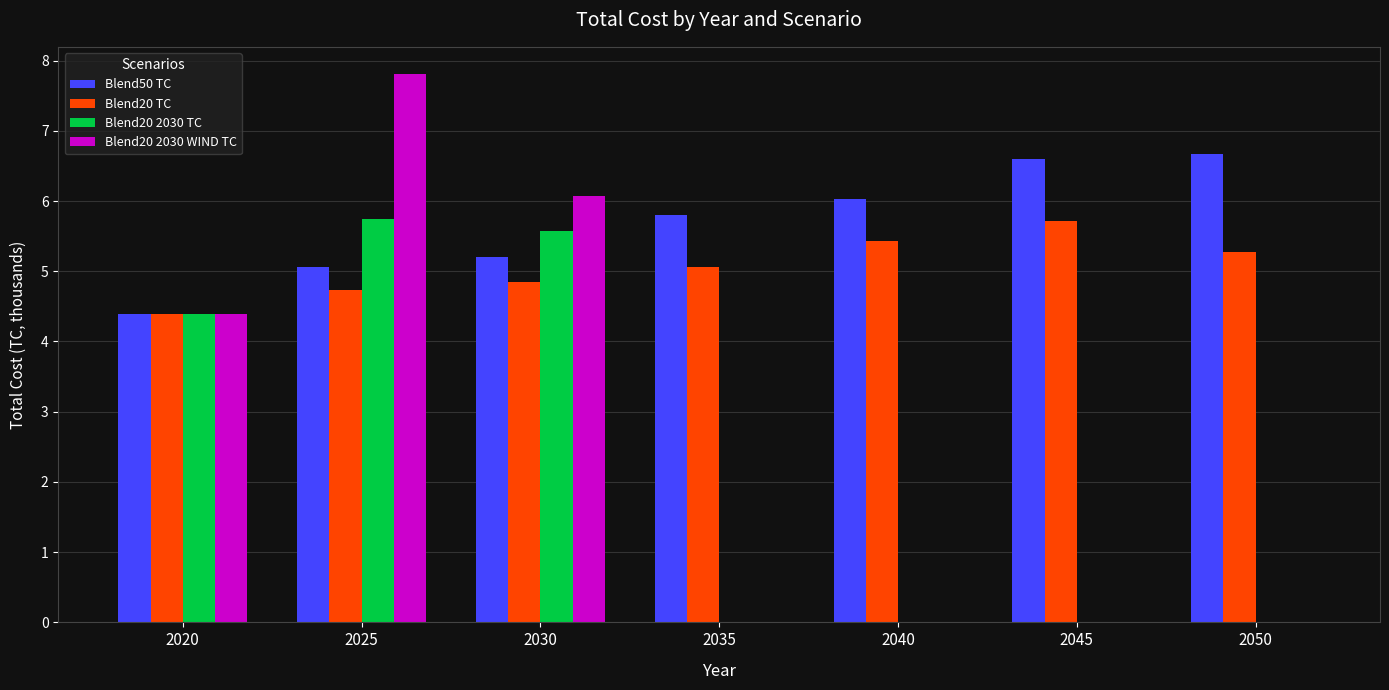

Is the value of Blend20 2030 TC at 2020 greater than the value of Blend50 TC at 2045?

No